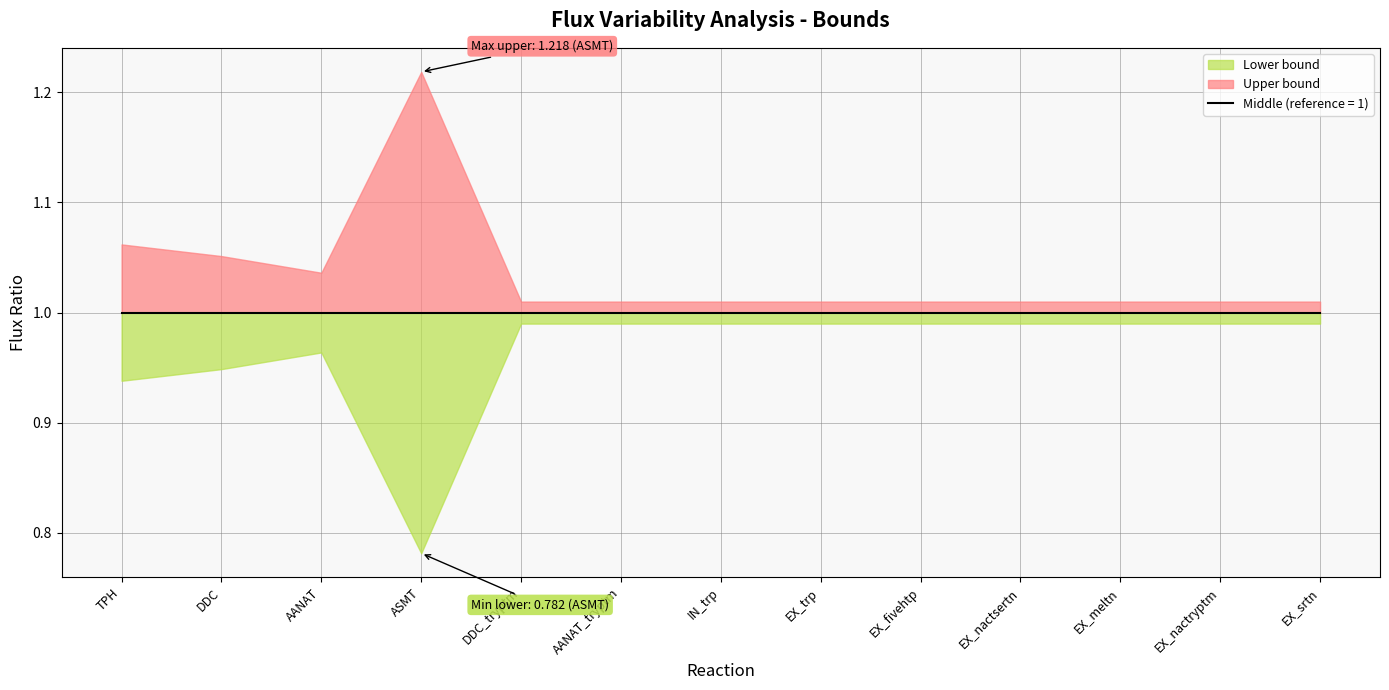

Rank the series by their average value, from highest to lowest.

Upper bound, Middle, Lower bound